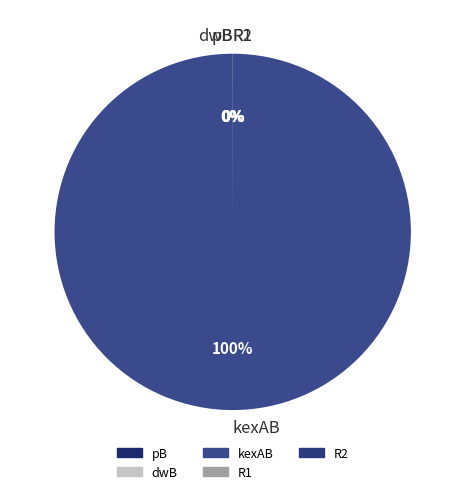

Which slice represents more than half of the pie?

kexAB